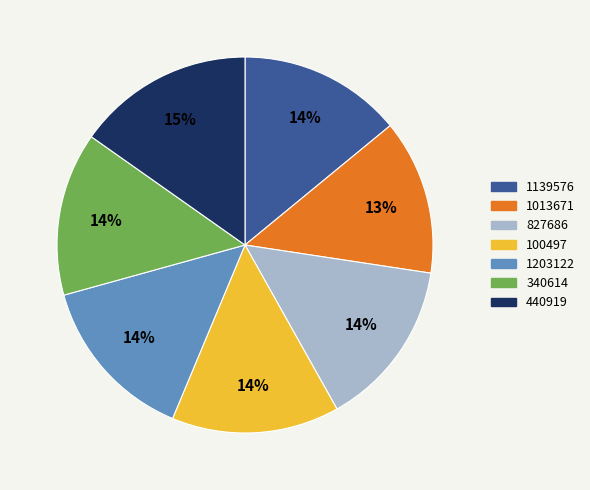

Do 340614 and 440919 together represent more than half of the pie?

No